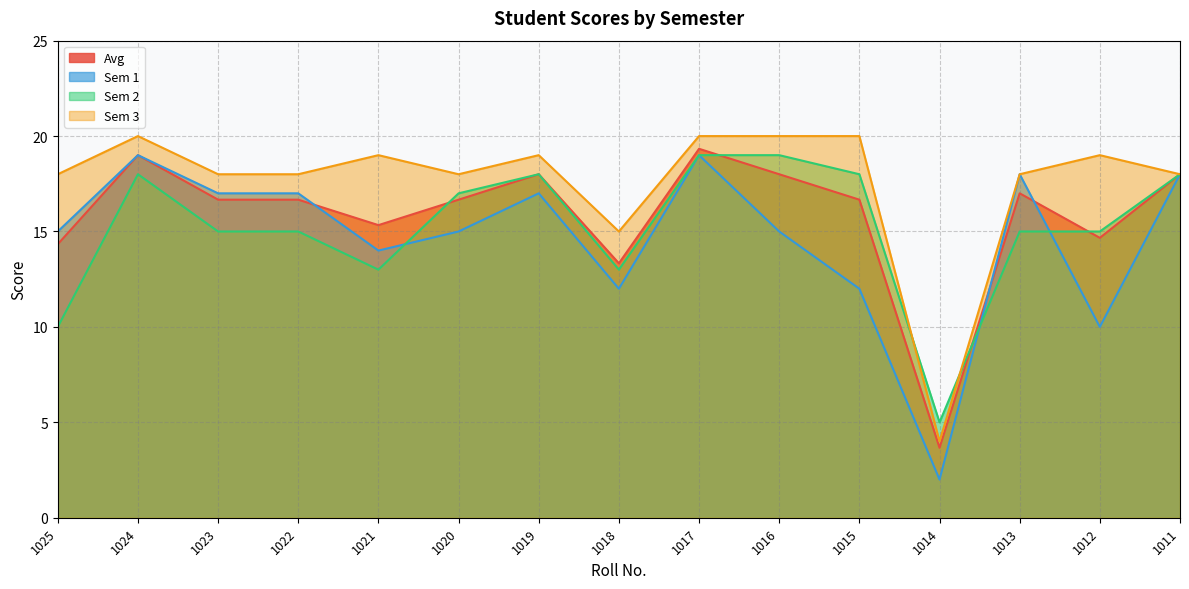

Does the chart have visible grid lines?

Yes